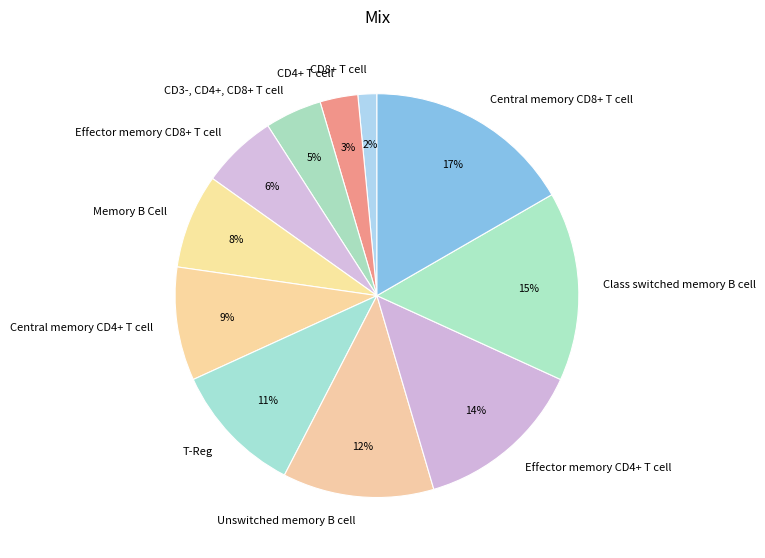

What percentage is the Memory B Cell slice, to the nearest percent?

8%